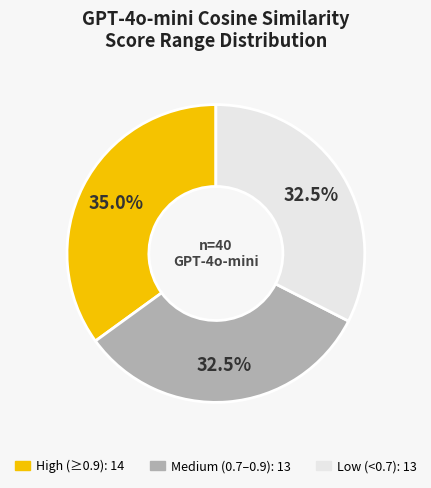

Is there a majority slice in this chart?

No